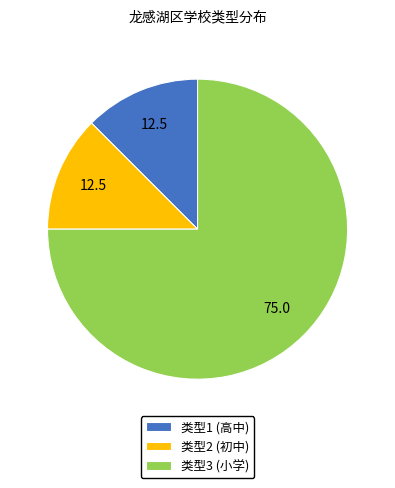

Is there a majority slice in this chart?

Yes